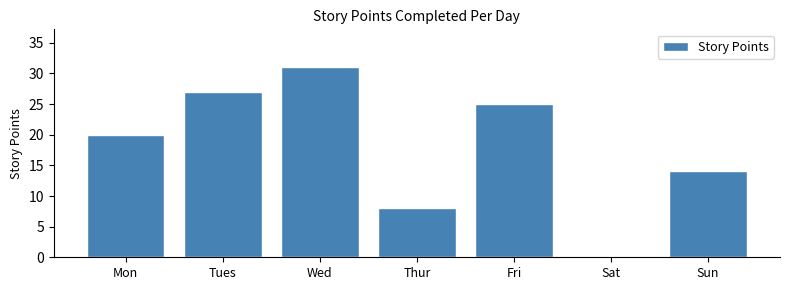

Reading right to left, what are all the values shown in this chart?

Sun=14	Sat=0	Fri=25	Thur=8	Wed=31	Tues=27	Mon=20